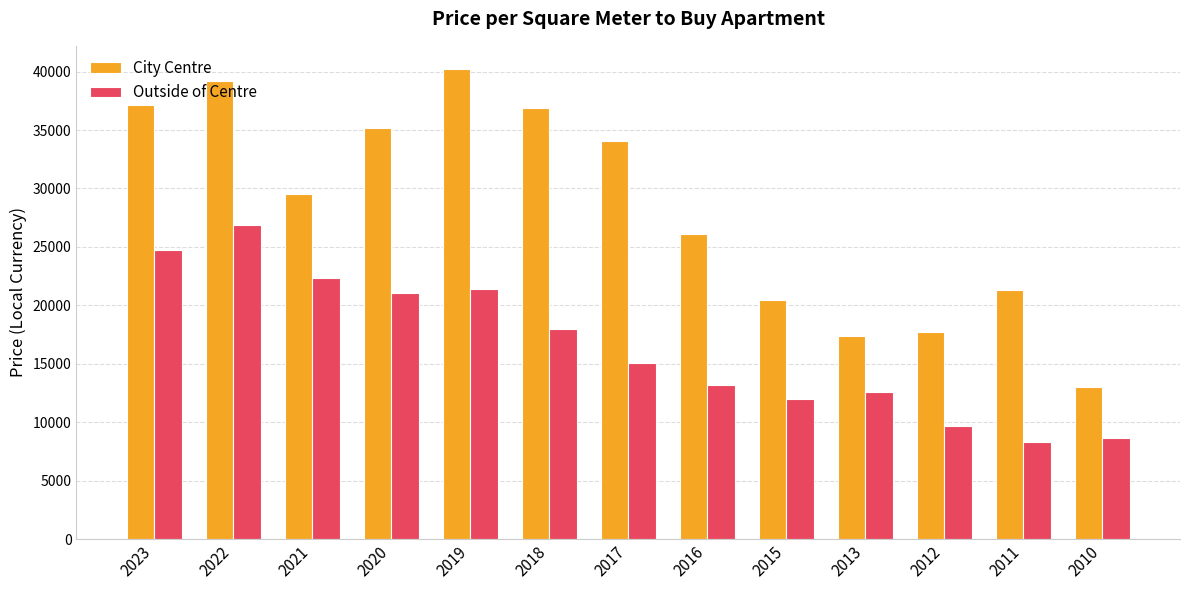

True or false: Outside of Centre has a value of 13184.8 at 2016.

True